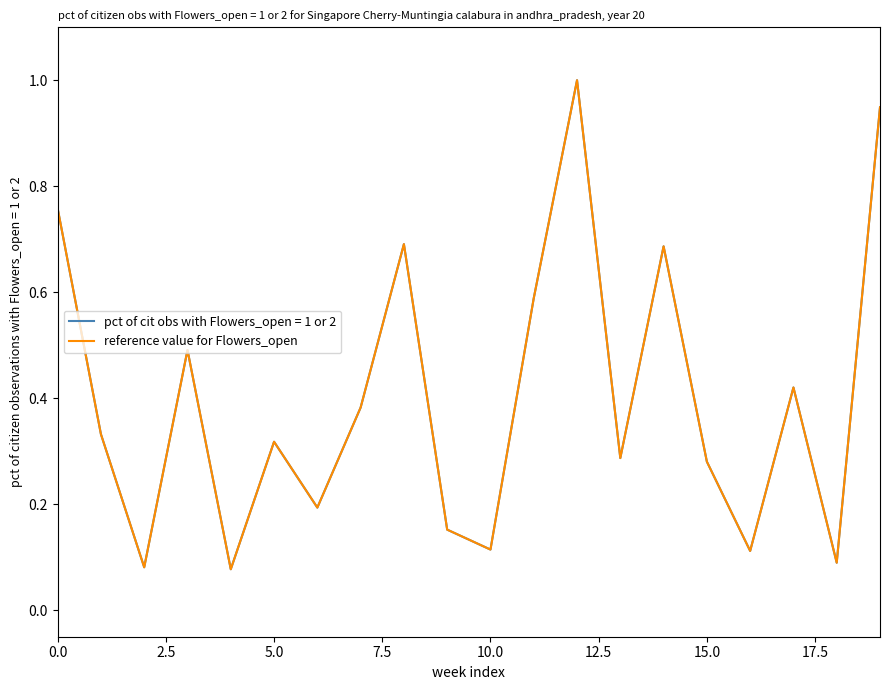

Does the chart have visible grid lines?

No